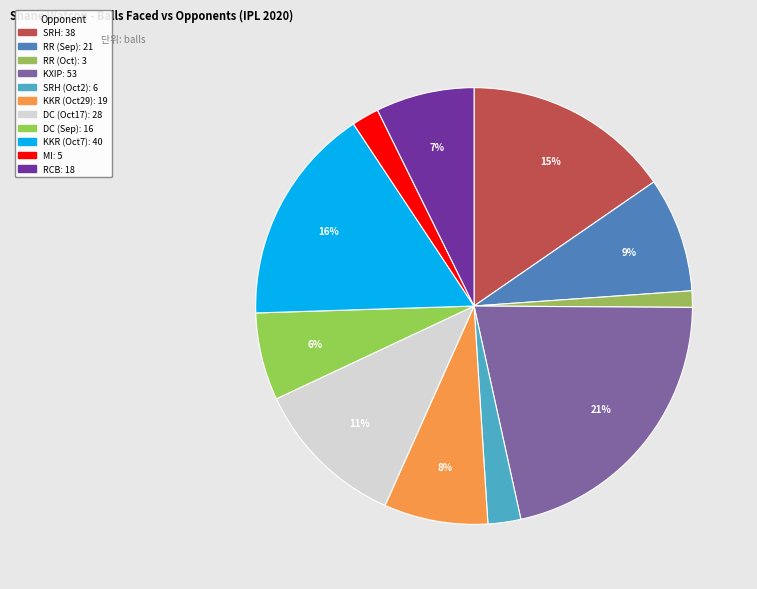

Count the number of slices in the pie.

11